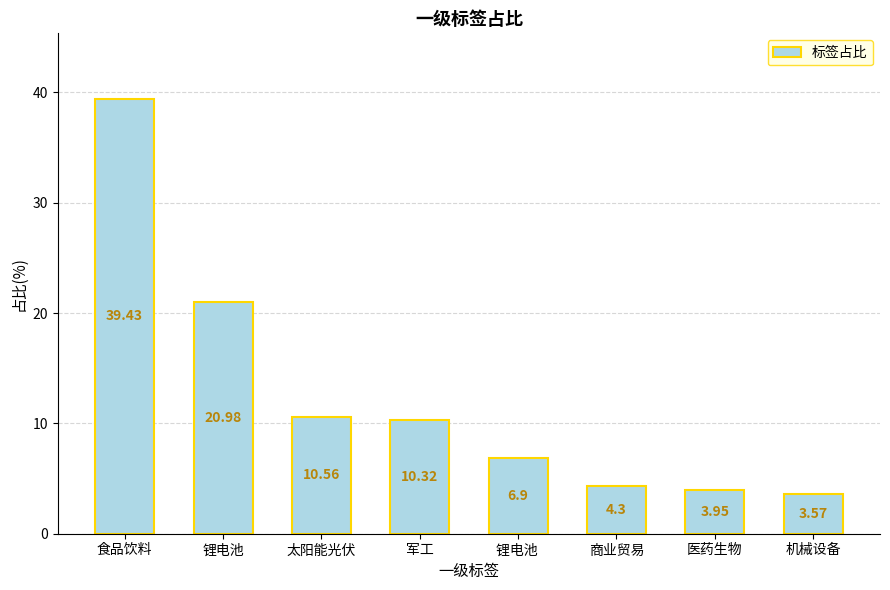

What is the difference between the values at 锂电池  and 商业贸易?

2.6